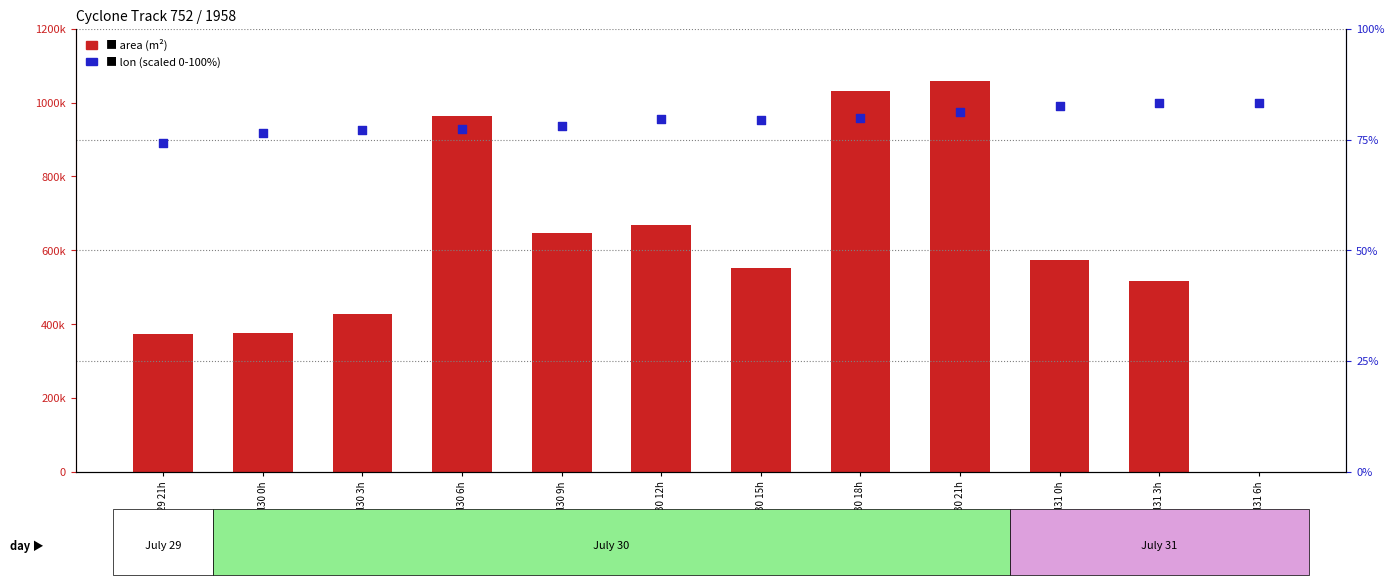

At which category is the sum across all series the highest?

Jul30 21h